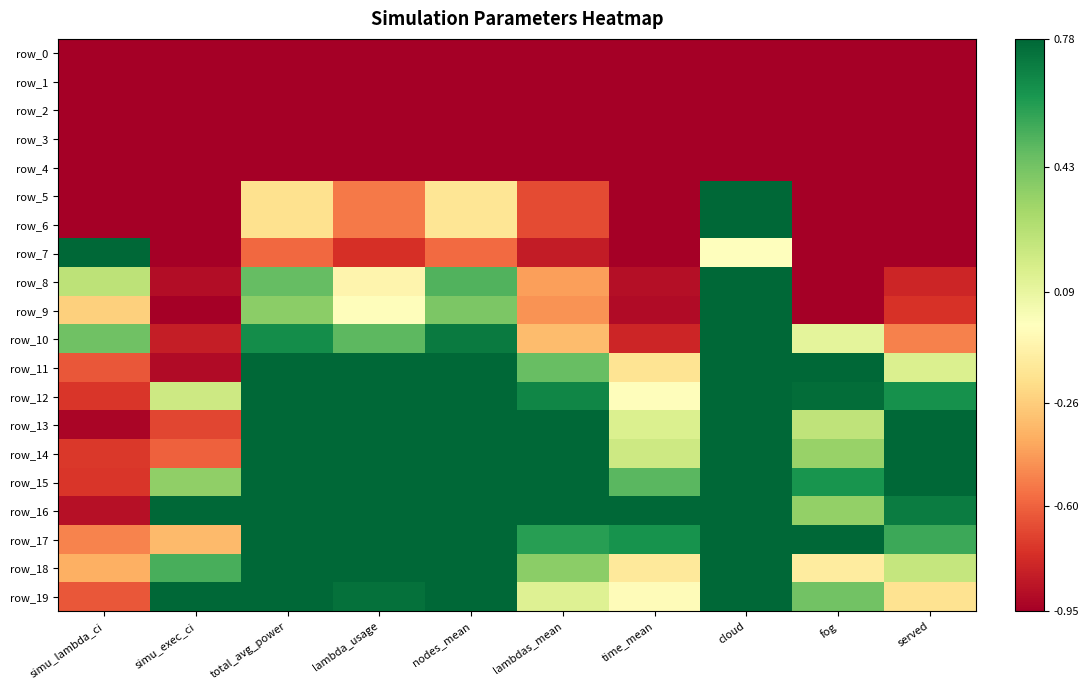

At which label is row_15 closest to 0?

simu_exec_ci